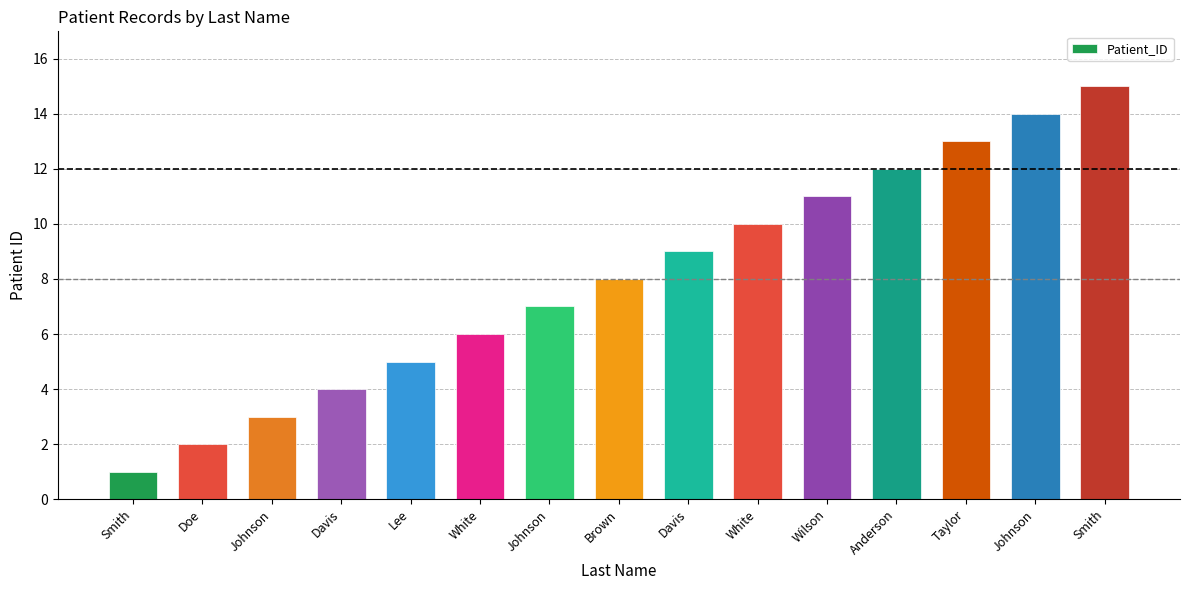

How many bars are there in total?

15